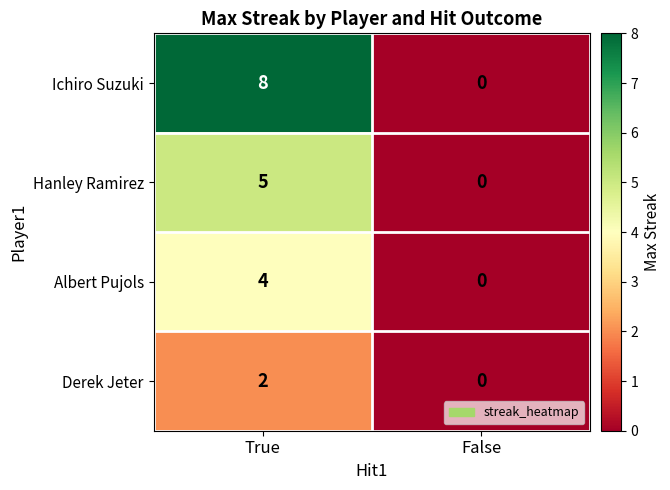

Reading left to right, extract all data points from this chart.

Ichiro Suzuki: 8	0
Hanley Ramirez: 5	0
Albert Pujols: 4	0
Derek Jeter: 2	0